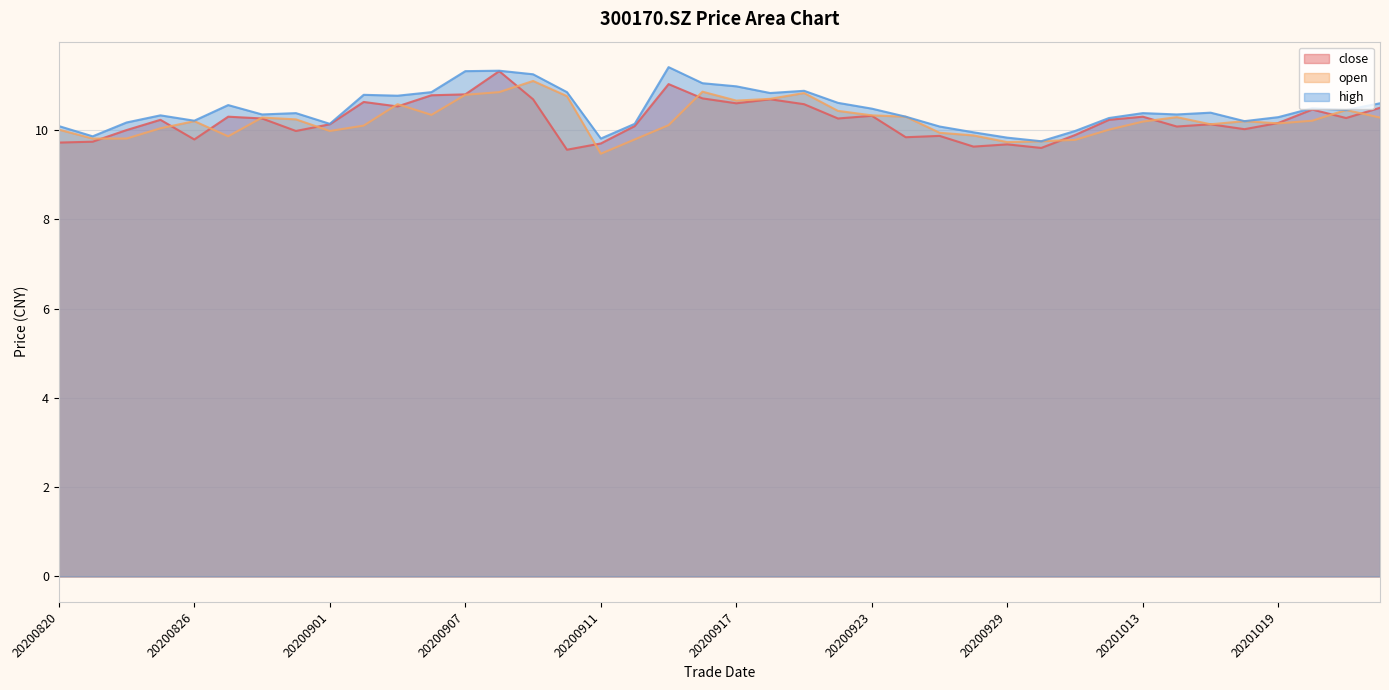

Which label corresponds to the smallest value in the chart?

20200911